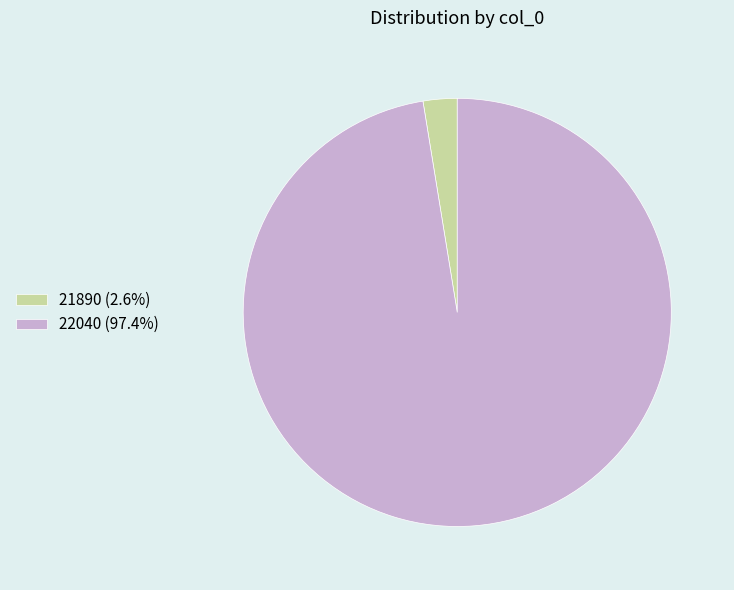

Does any single category account for the majority?

Yes